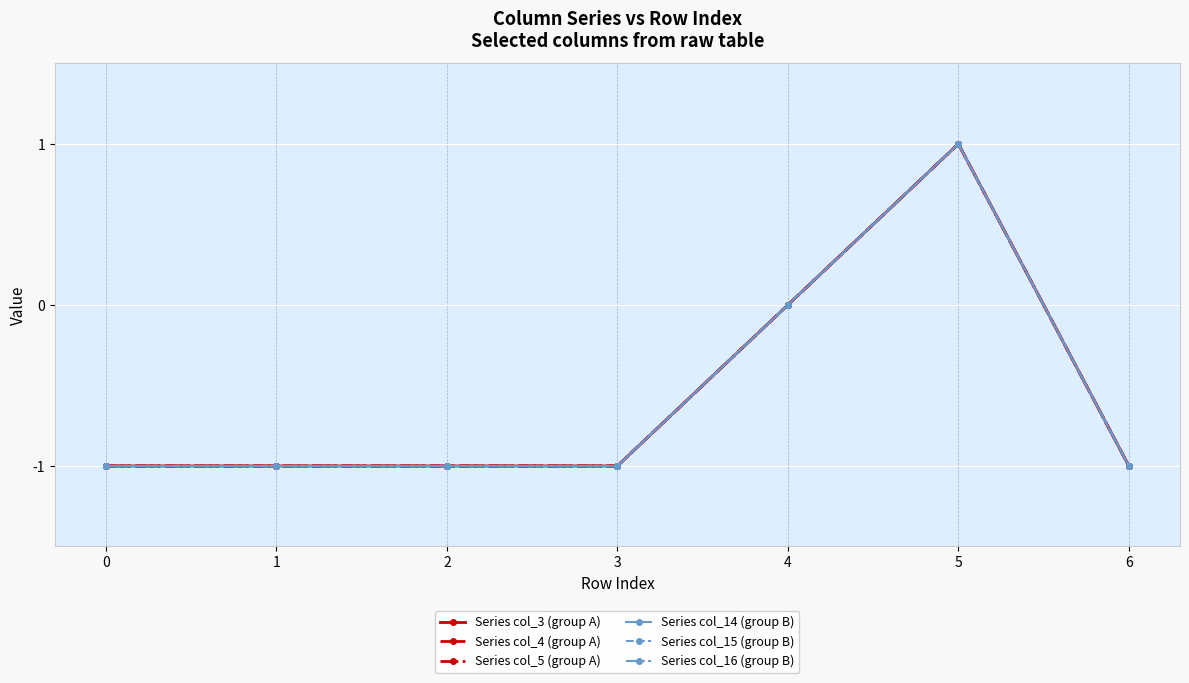

True or false: Series col_15 (group B) and Series col_14 (group B) intersect in this chart.

False